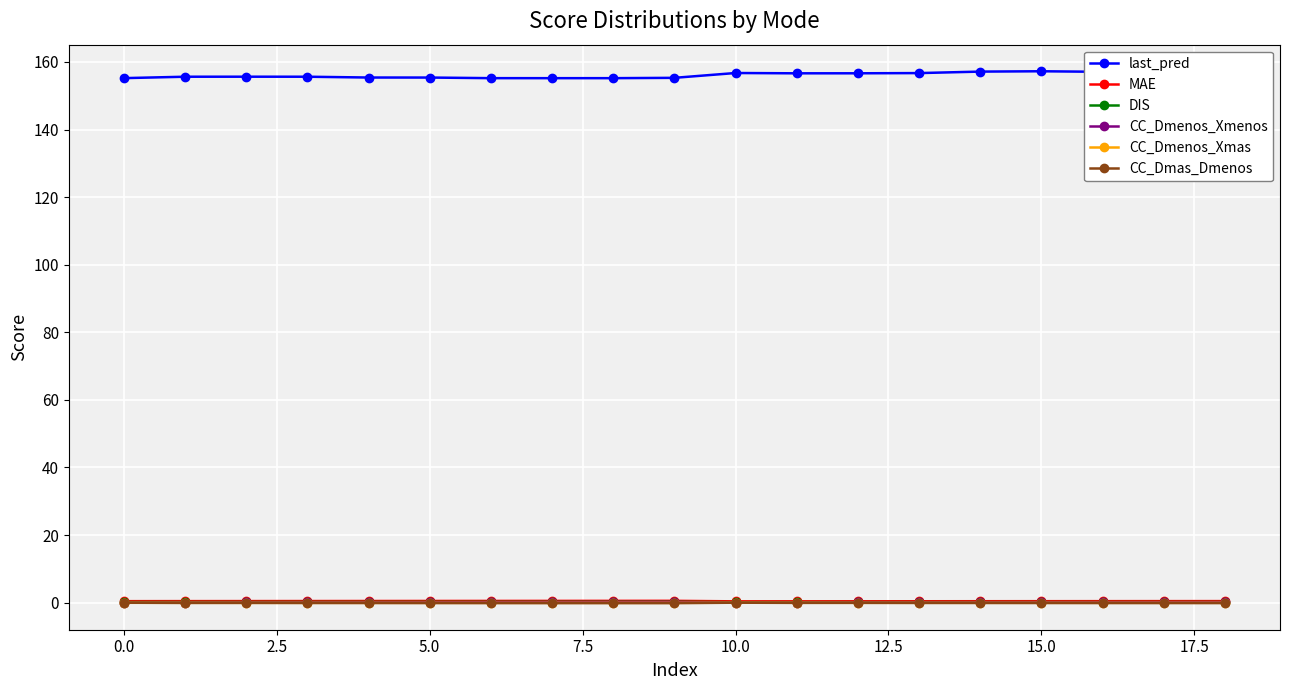

What is the lowest value of the last_pred series?

155.2